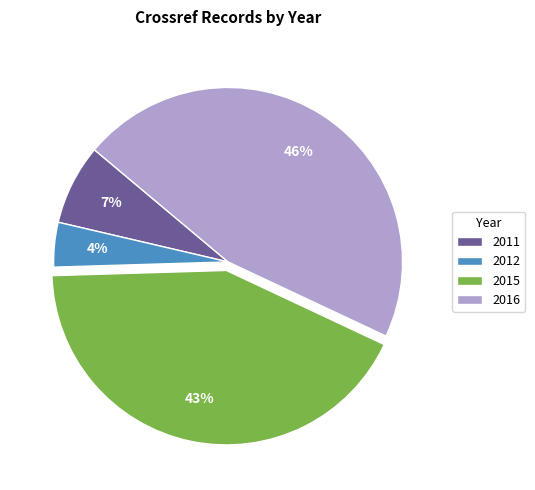

How many segments does this pie chart have?

4